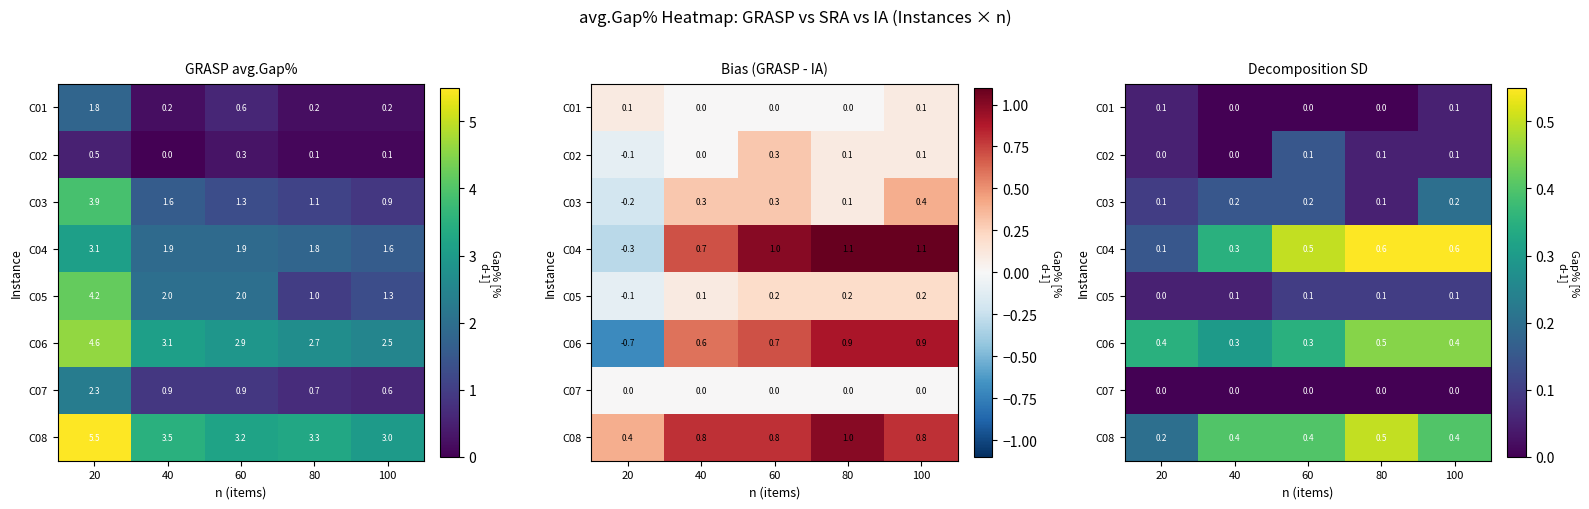

At how many categories does at least one series exceed 0?

5